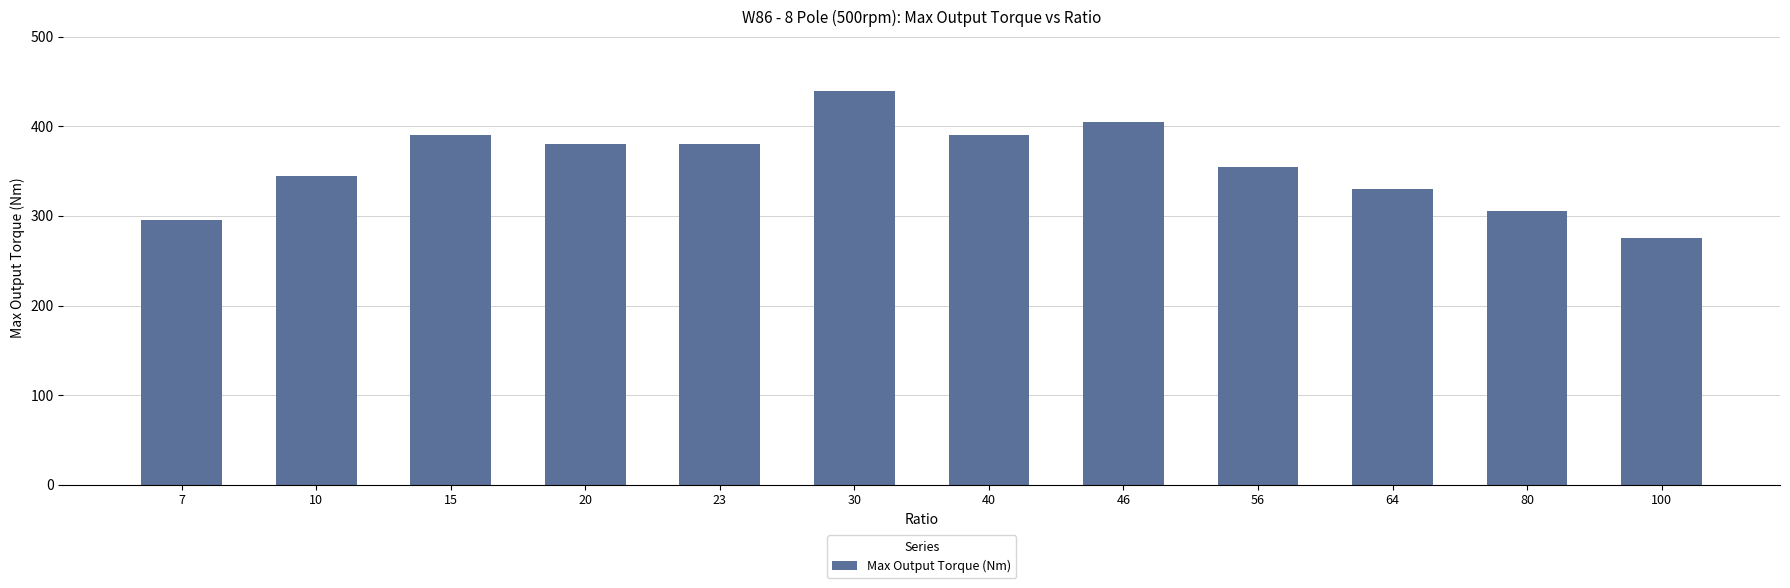

What is the minimum value shown in the chart?

275